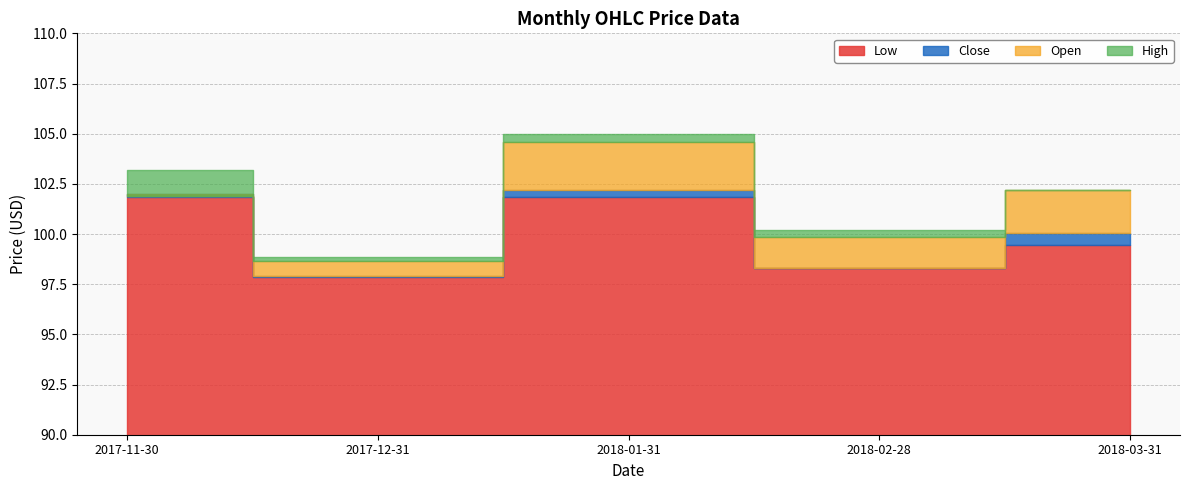

The Open series shows 65.2 at 2017-11-30. True or false?

False